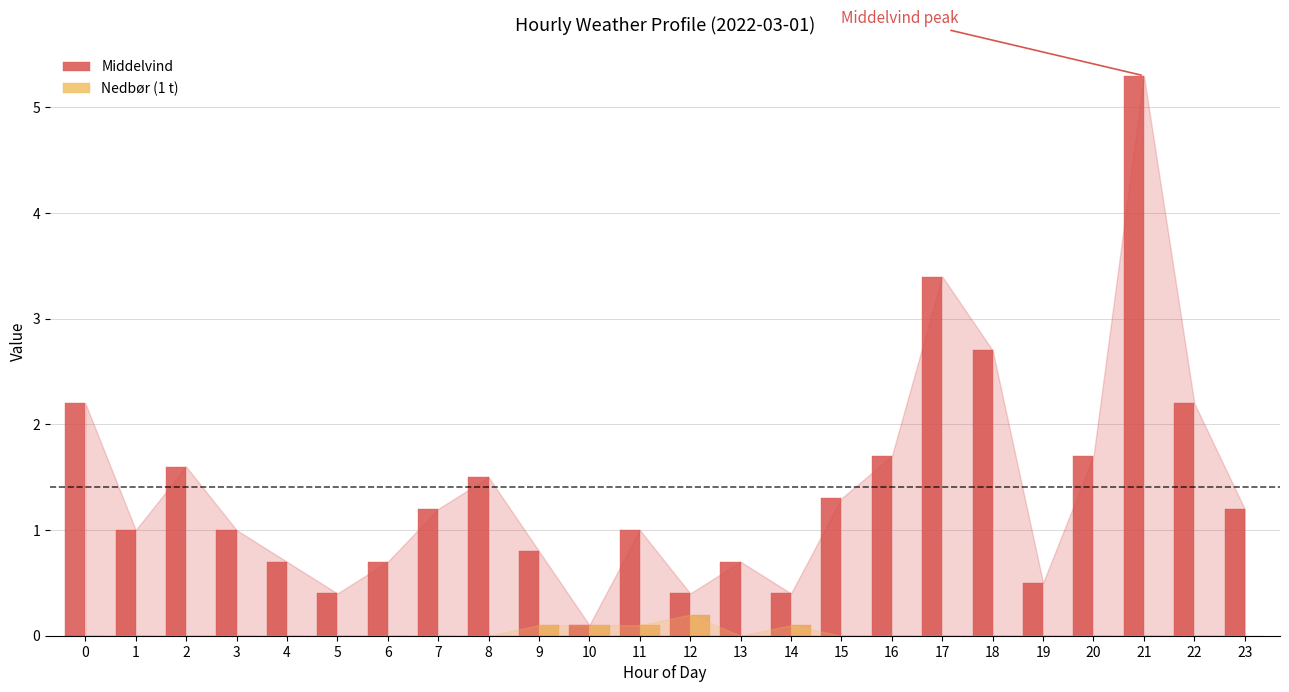

Does the chart contain stacked bars?

No